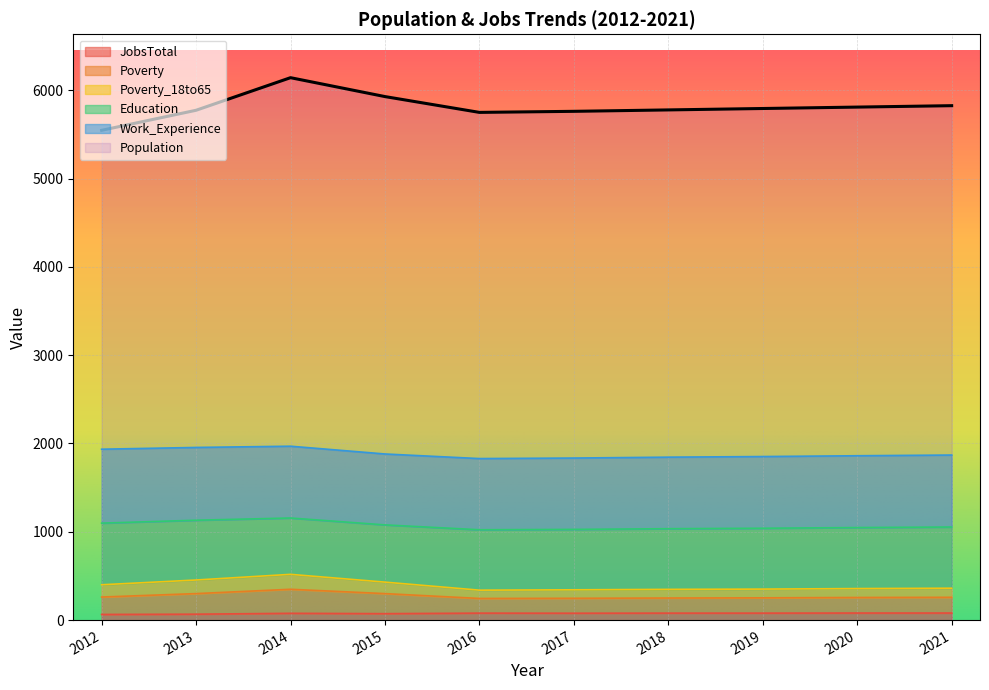

Is it true that JobsTotal equals 79 at 2019?

True